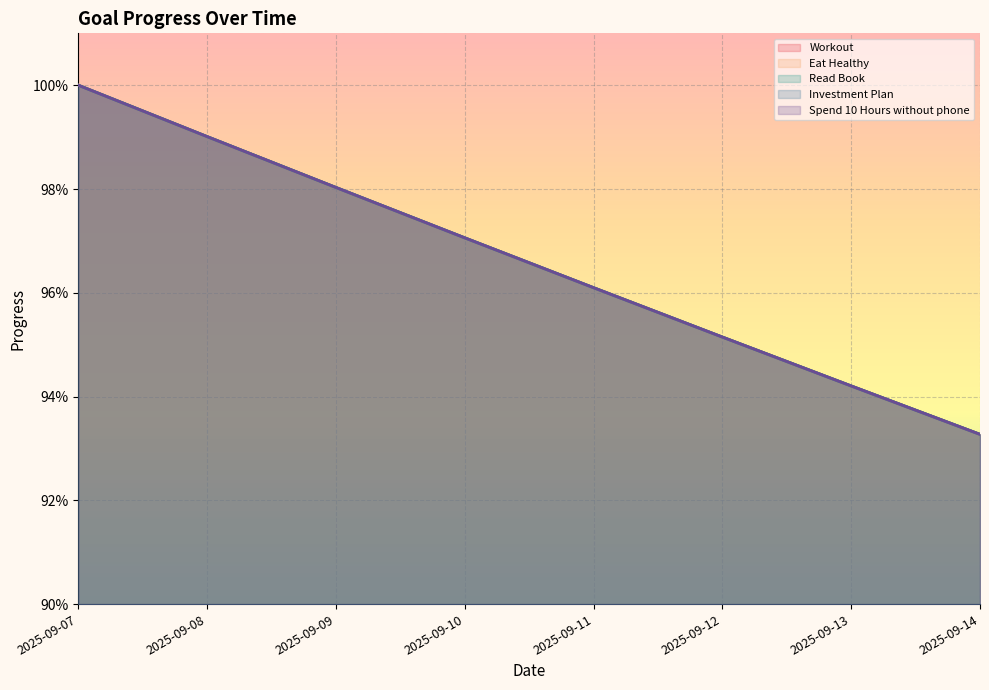

Reading left to right, extract all data points from this chart.

Workout: 1.0	1.0	1.0	1.0	1.0	1.0	0.9	0.9
Eat Healthy: 1.0	1.0	1.0	1.0	1.0	1.0	0.9	0.9
Read Book: 1.0	1.0	1.0	1.0	1.0	1.0	0.9	0.9
Investment Plan: 1.0	1.0	1.0	1.0	1.0	1.0	0.9	0.9
Spend 10 Hours without phone: 1.0	1.0	1.0	1.0	1.0	1.0	0.9	0.9